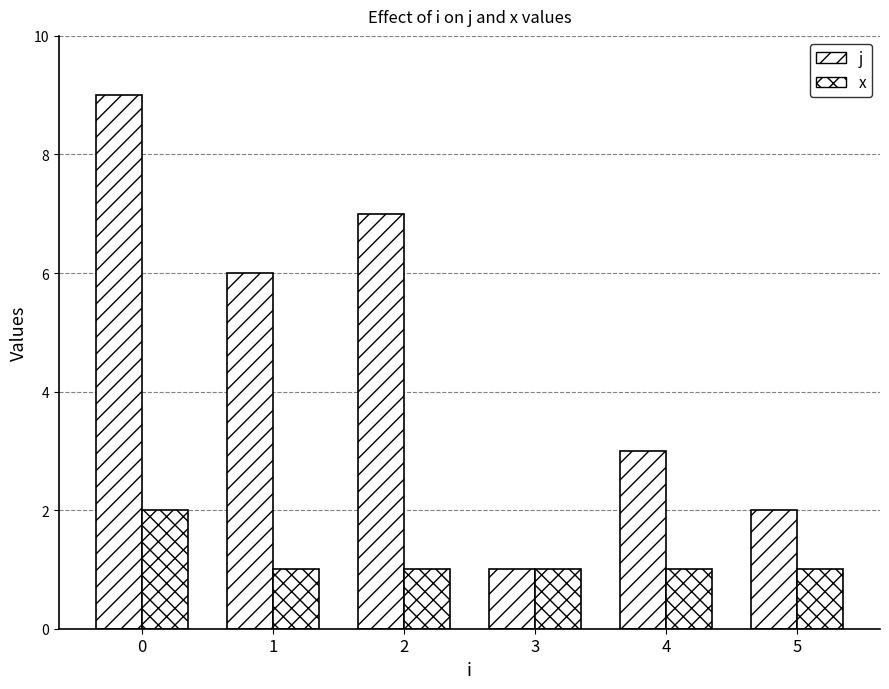

What is the maximum value shown in the chart?

9